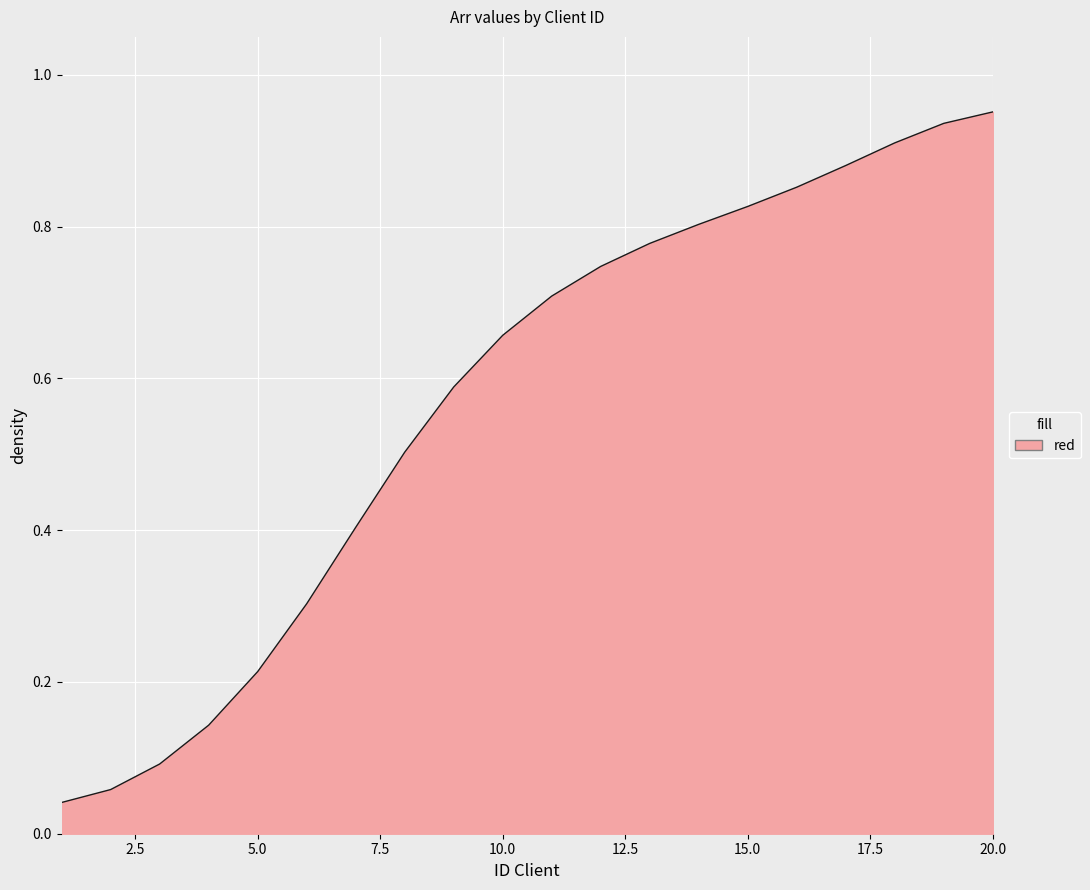

Does the chart display data point markers on the line(s)?

No